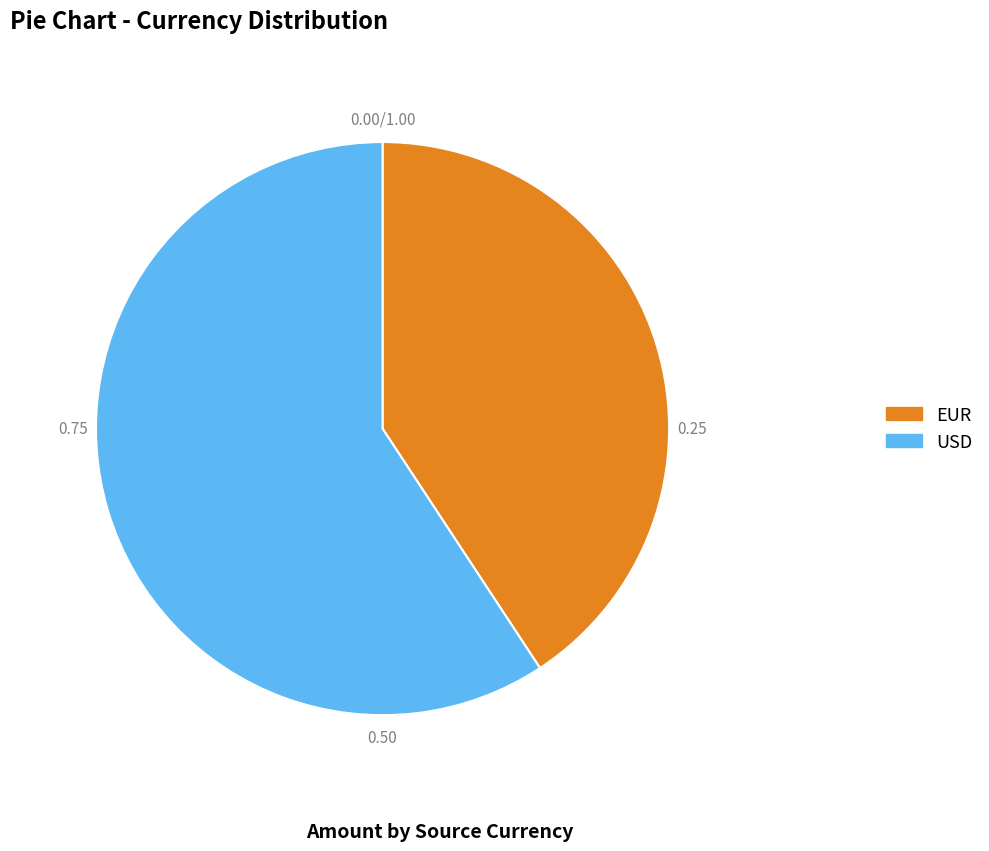

Which has a higher value, USD or EUR?

USD